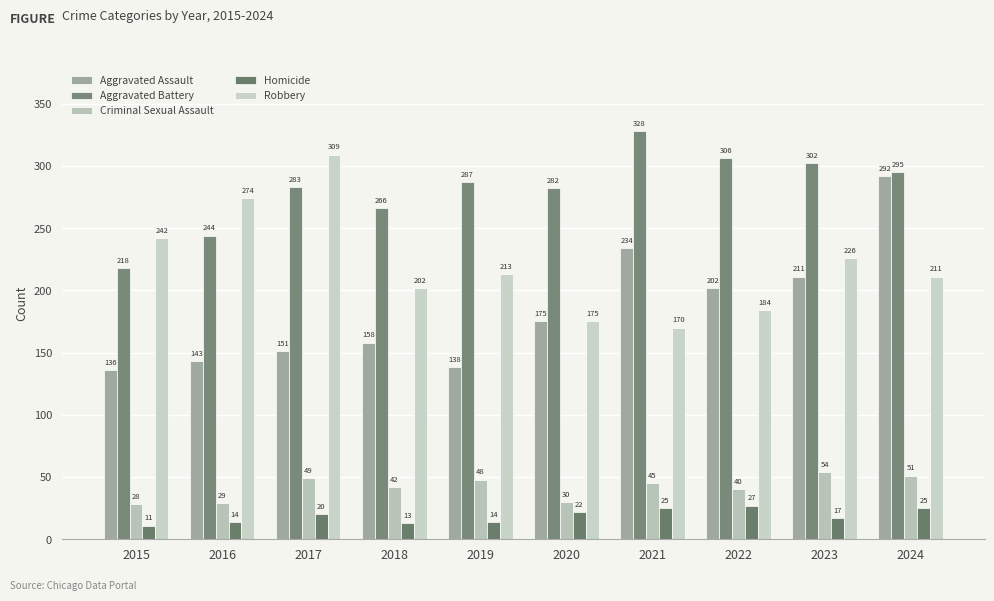

What are all the series names shown in the legend?

Aggravated Assault, Aggravated Battery, Criminal Sexual Assault, Homicide, Robbery